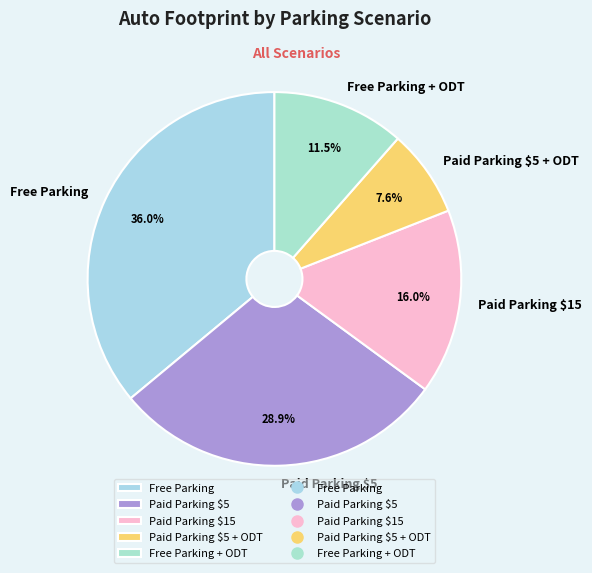

Does Free Parking + ODT represent more than half of the total?

No